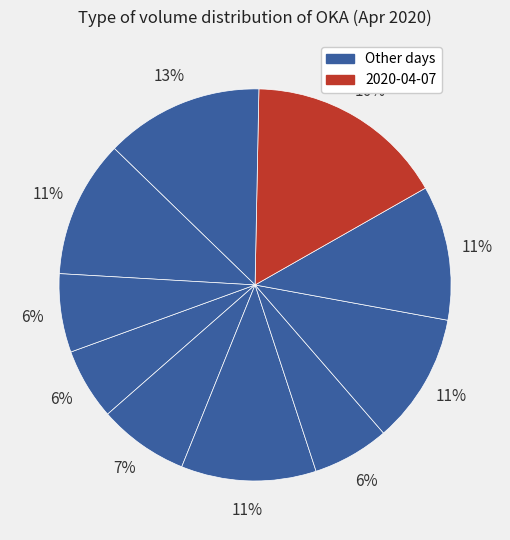

How many segments does this pie chart have?

10